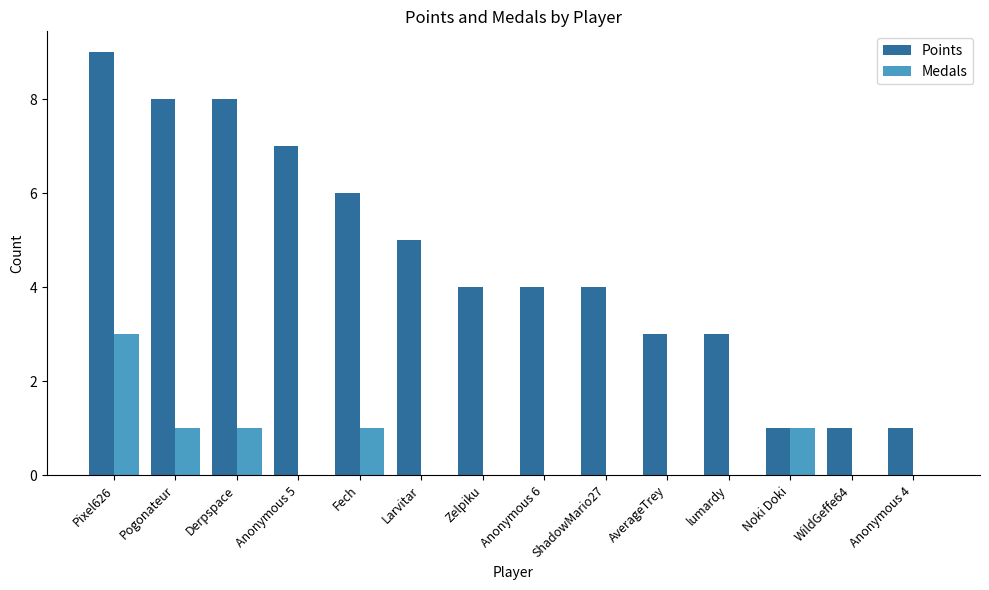

Are the bars grouped side by side (vs. stacked)?

Yes